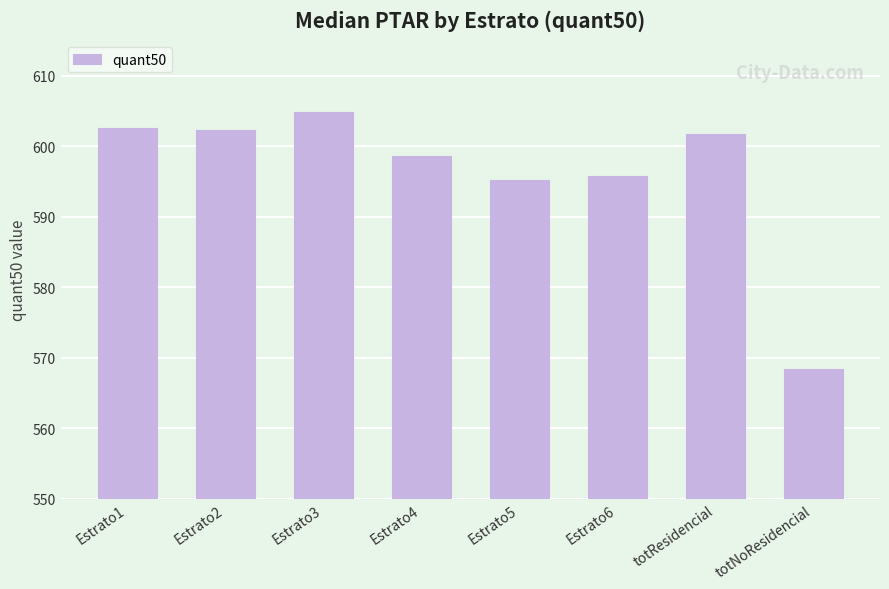

True or false: the data shows 326.2 at Estrato2.

False